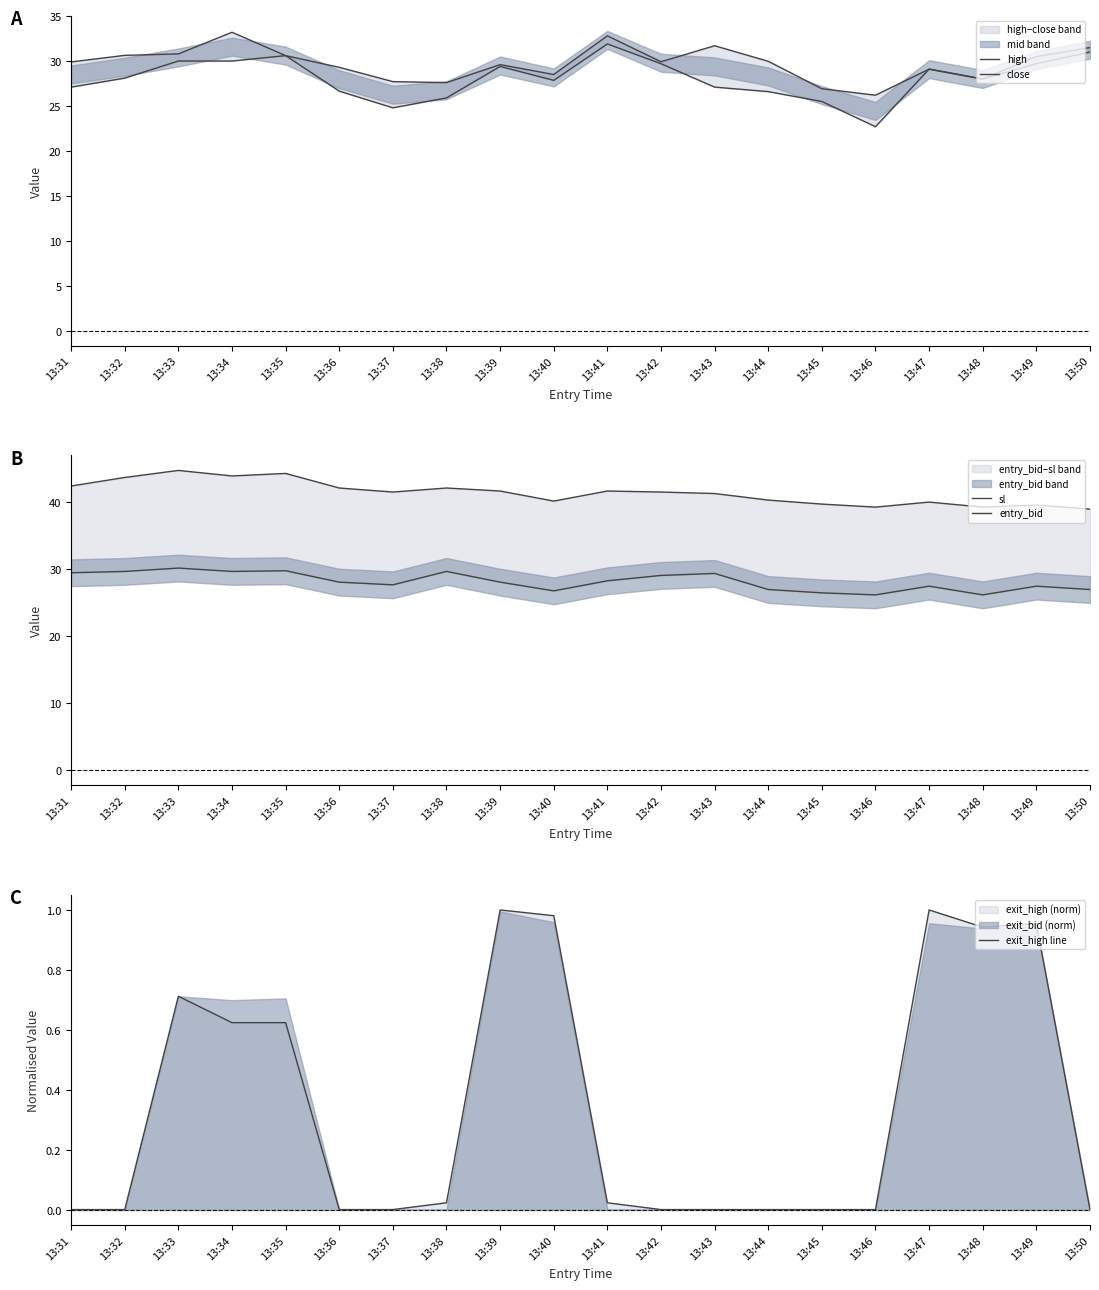

At how many categories does at least one series exceed 17?

20